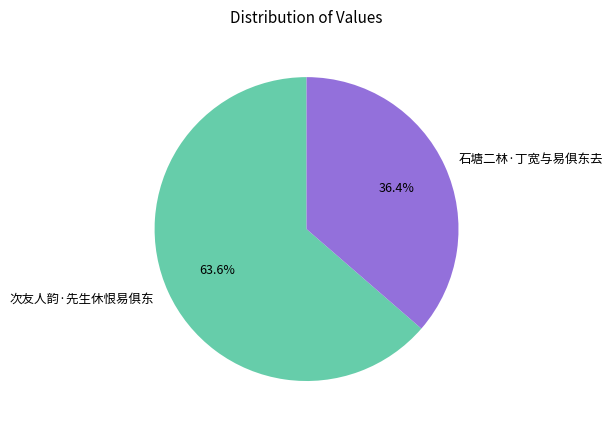

What percentage is the 次友人韵·先生休恨易俱东 slice, to the nearest percent?

64%